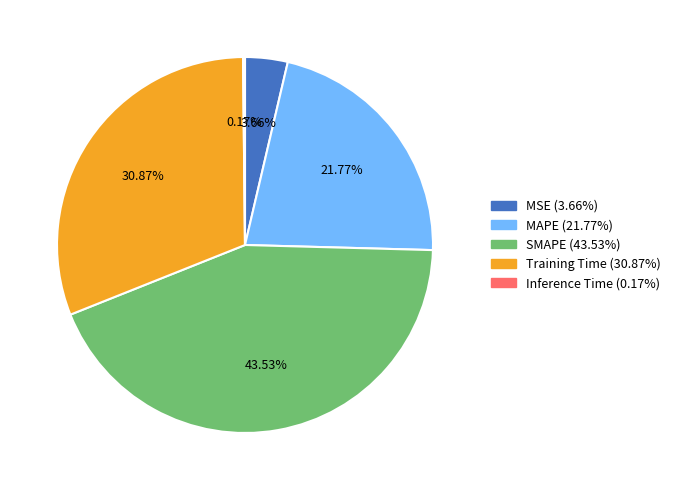

The SMAPE slice represents 44% of the pie. True or false?

True